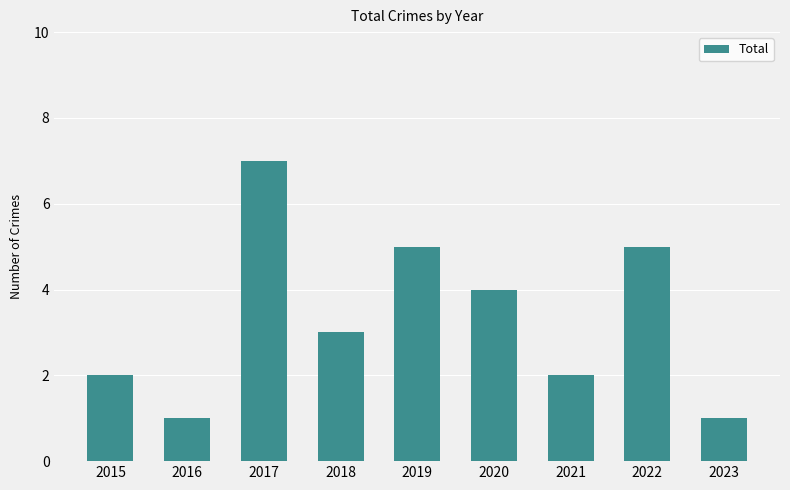

Which has a higher value, 2020 or 2021?

2020